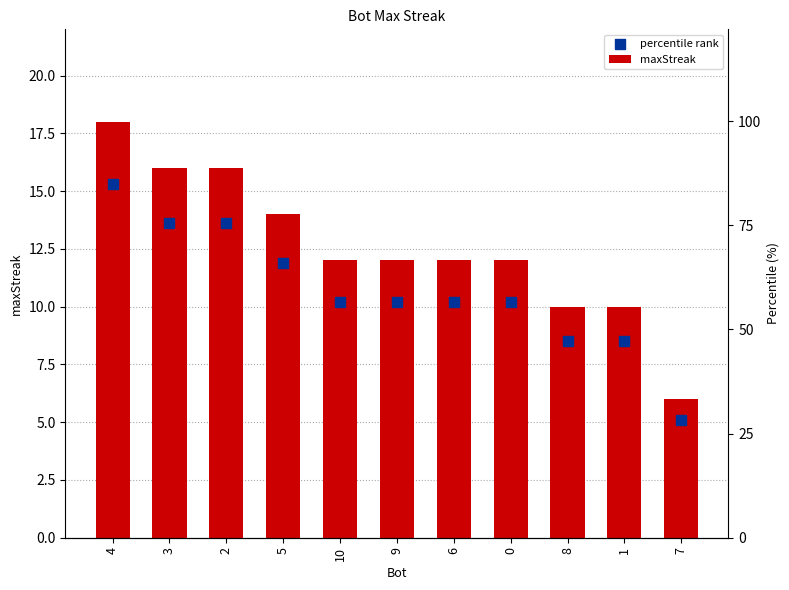

Which series has the largest Y range (max minus min)?

maxStreak